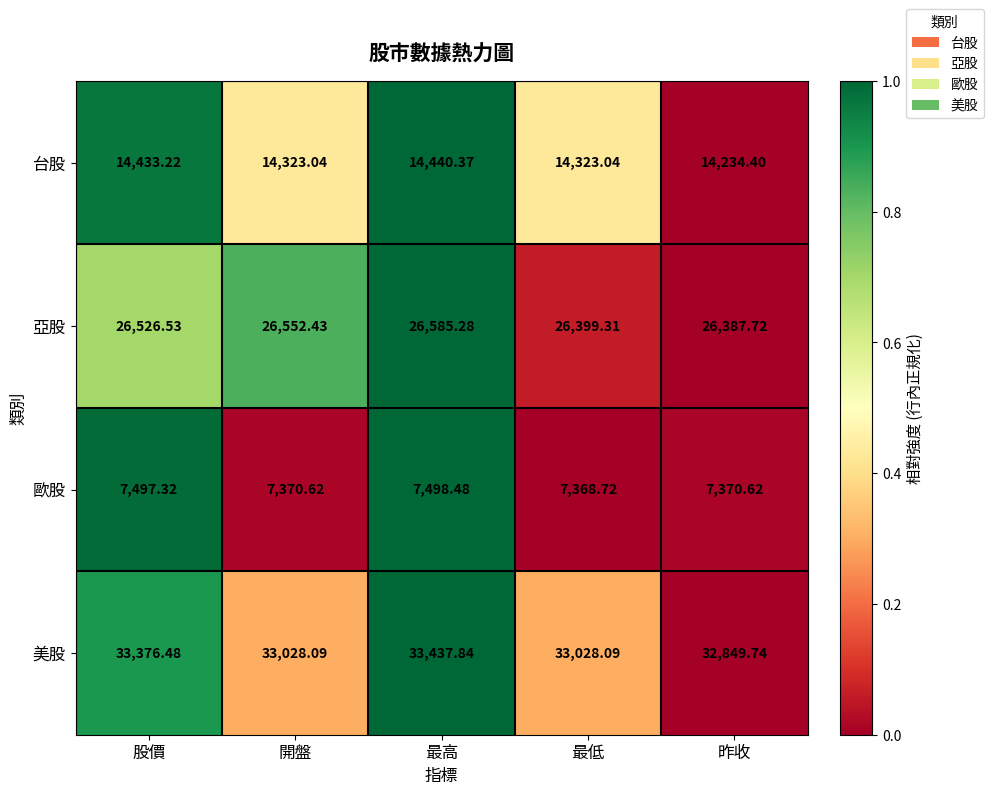

What is the total value across all series at 最高?

81962.0